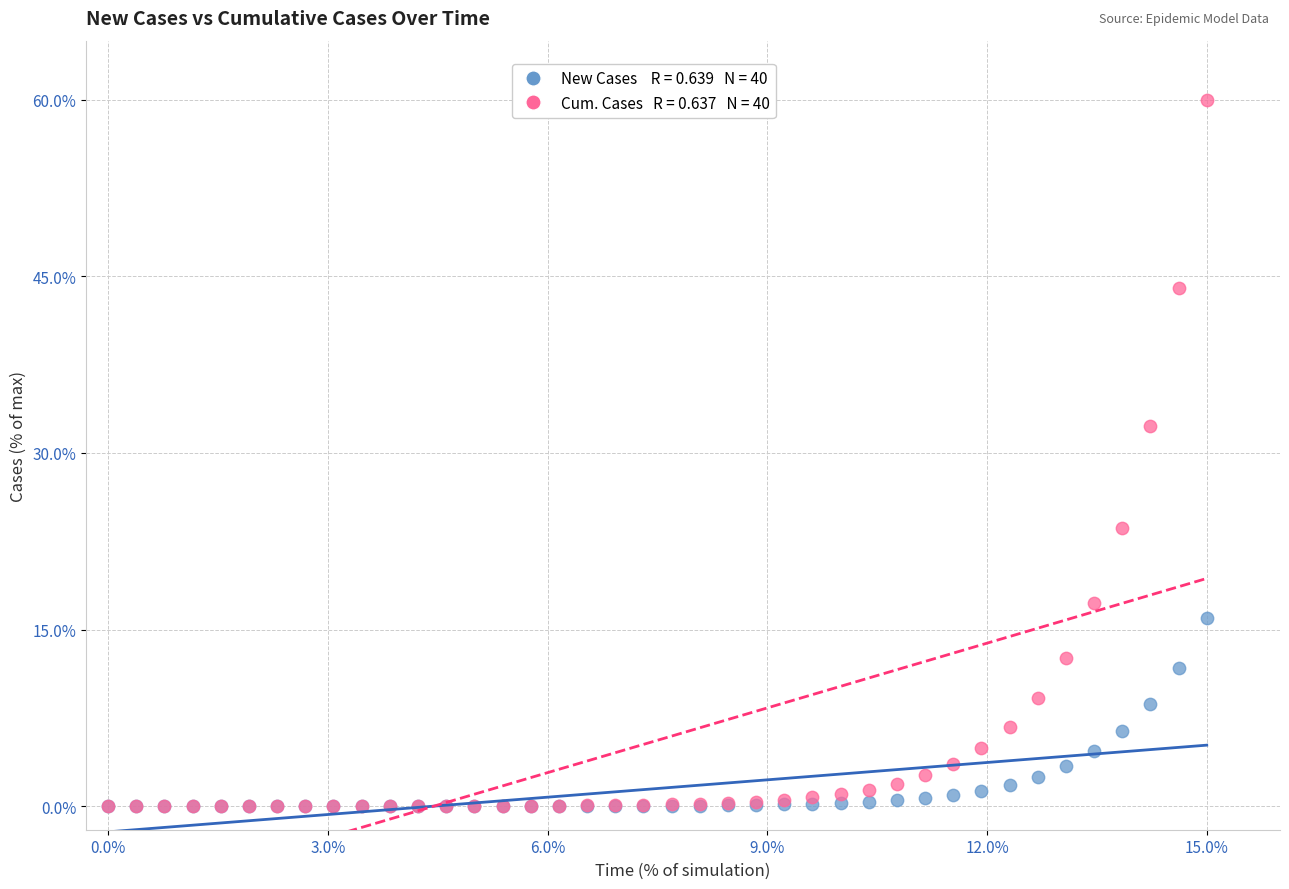

Across all series, what Y value is closest to 30?

32.3